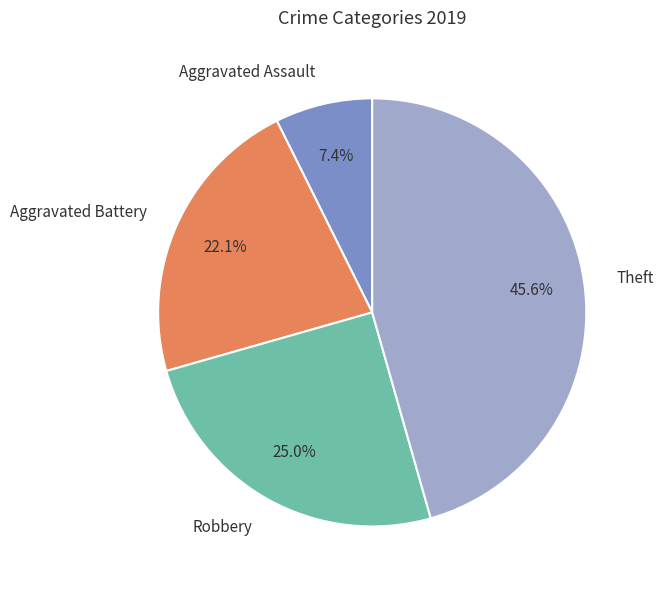

How much of the chart is everything except Aggravated Assault?

92.6%